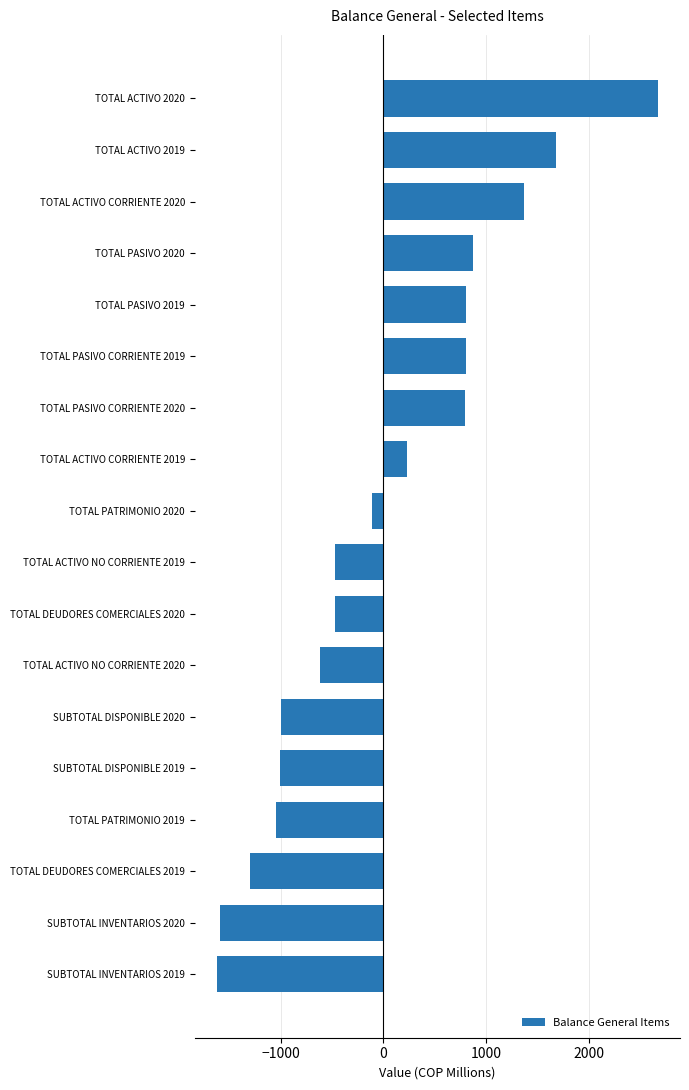

How many values are below -112?

10